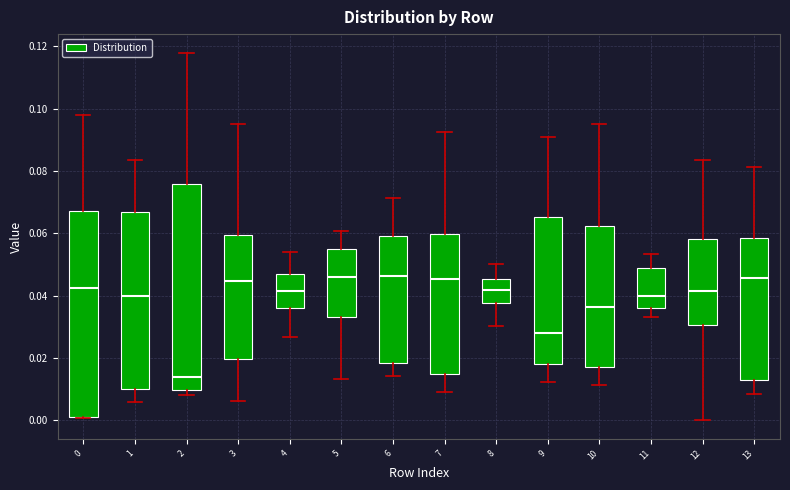

Reading left to right, read every box against the y-axis: the position of its median line, the range the box covers, and the ends of its whiskers. The values are not printed on the chart, so give them approximately, as read against the axis.

0: median 0.042, box 0.002 to 0.068, whiskers 0.000 to 0.098
1: median 0.040, box 0.010 to 0.066, whiskers 0.006 to 0.084
2: median 0.014, box 0.010 to 0.076, whiskers 0.008 to 0.118
3: median 0.044, box 0.020 to 0.060, whiskers 0.006 to 0.096
4: median 0.042, box 0.036 to 0.048, whiskers 0.026 to 0.054
5: median 0.046, box 0.034 to 0.054, whiskers 0.014 to 0.060
6: median 0.046, box 0.018 to 0.060, whiskers 0.014 to 0.072
7: median 0.046, box 0.014 to 0.060, whiskers 0.010 to 0.092
8: median 0.042, box 0.038 to 0.046, whiskers 0.030 to 0.050
9: median 0.028, box 0.018 to 0.066, whiskers 0.012 to 0.092
10: median 0.036, box 0.018 to 0.062, whiskers 0.012 to 0.096
11: median 0.040, box 0.036 to 0.048, whiskers 0.034 to 0.054
12: median 0.042, box 0.030 to 0.058, whiskers 0.000 to 0.084
13: median 0.046, box 0.014 to 0.058, whiskers 0.008 to 0.082